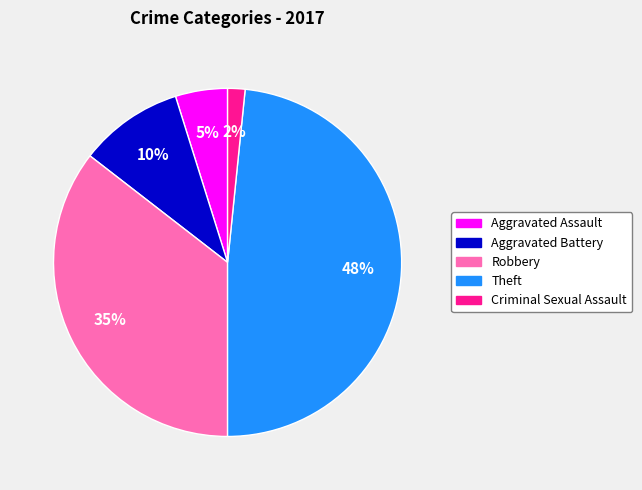

Which has a higher value, Aggravated Assault or Robbery?

Robbery